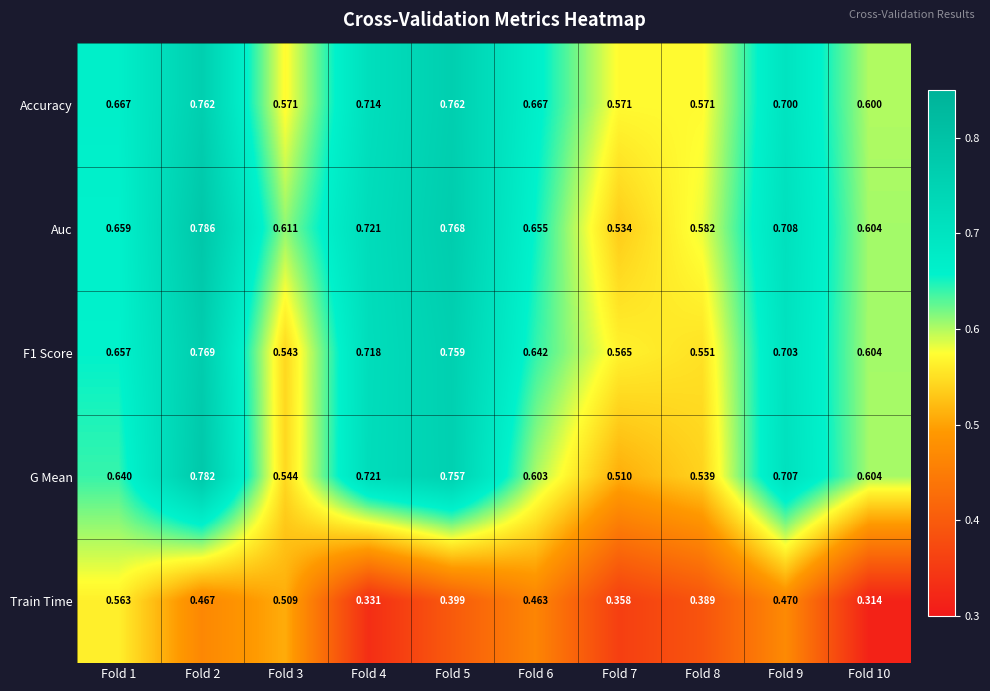

Which series has the widest spread of values?

G Mean